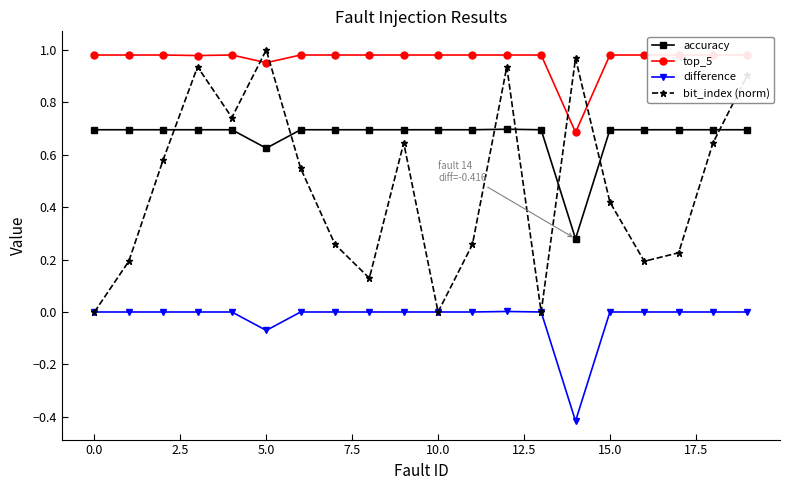

Is it true that accuracy equals 0.3 at 0.0?

False